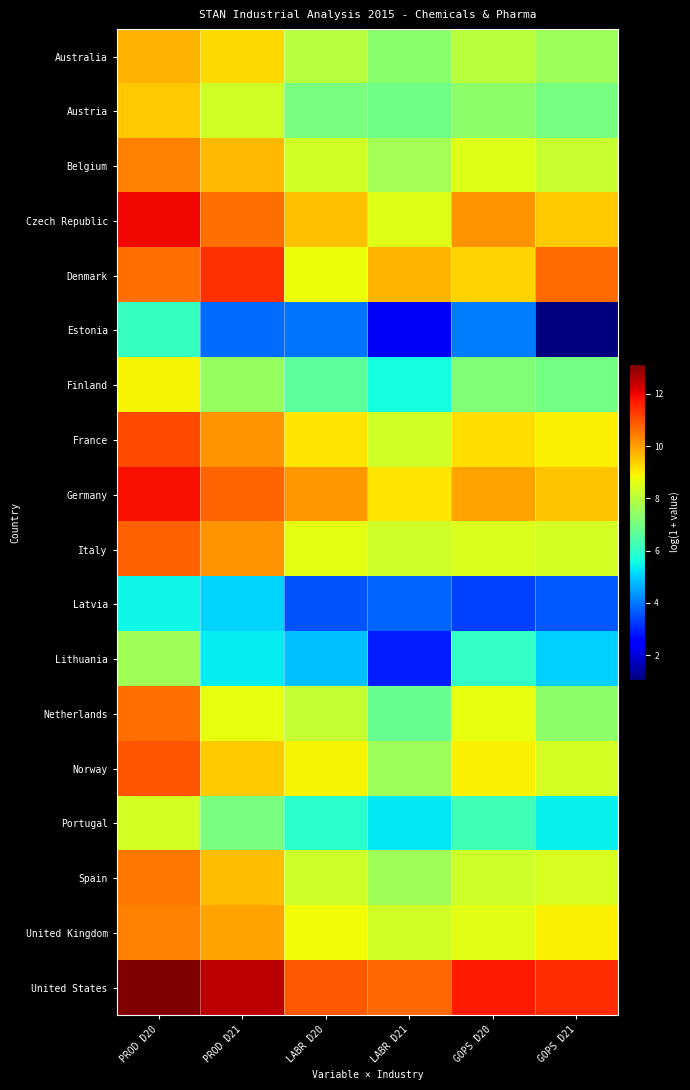

Reading right to left, transcribe all the data shown in this chart.

Australia: GOPS D21=7.6	GOPS D20=8.0	LABR D21=7.3	LABR D20=8.0	PROD D21=9.3	PROD D20=9.8
Austria: GOPS D21=7.0	GOPS D20=7.3	LABR D21=6.9	LABR D20=7.1	PROD D21=8.4	PROD D20=9.5
Belgium: GOPS D21=8.2	GOPS D20=8.5	LABR D21=7.7	LABR D20=8.3	PROD D21=9.7	PROD D20=10.4
Czech Republic: GOPS D21=9.5	GOPS D20=10.2	LABR D21=8.5	LABR D20=9.6	PROD D21=10.6	PROD D20=12.0
Denmark: GOPS D21=10.7	GOPS D20=9.4	LABR D21=9.7	LABR D20=8.8	PROD D21=11.4	PROD D20=10.6
Estonia: GOPS D21=1.0	GOPS D20=4.0	LABR D21=2.3	LABR D20=3.9	PROD D21=3.8	PROD D20=6.1
Finland: GOPS D21=7.0	GOPS D20=7.1	LABR D21=5.6	LABR D20=6.7	PROD D21=7.5	PROD D20=8.9
France: GOPS D21=9.0	GOPS D20=9.2	LABR D21=8.3	LABR D20=9.1	PROD D21=10.2	PROD D20=11.1
Germany: GOPS D21=9.5	GOPS D20=10.0	LABR D21=9.1	LABR D20=10.1	PROD D21=10.7	PROD D20=11.8
Italy: GOPS D21=8.4	GOPS D20=8.5	LABR D21=8.3	LABR D20=8.7	PROD D21=10.1	PROD D20=10.8
Latvia: GOPS D21=3.6	GOPS D20=3.3	LABR D21=3.7	LABR D20=3.5	PROD D21=5.1	PROD D20=5.5
Lithuania: GOPS D21=5.0	GOPS D20=6.0	LABR D21=2.9	LABR D20=4.8	PROD D21=5.4	PROD D20=7.6
Netherlands: GOPS D21=7.3	GOPS D20=8.7	LABR D21=6.8	LABR D20=8.2	PROD D21=8.7	PROD D20=10.6
Norway: GOPS D21=8.4	GOPS D20=9.0	LABR D21=7.6	LABR D20=8.9	PROD D21=9.4	PROD D20=10.9
Portugal: GOPS D21=5.4	GOPS D20=6.2	LABR D21=5.3	LABR D20=5.9	PROD D21=7.1	PROD D20=8.4
Spain: GOPS D21=8.5	GOPS D20=8.3	LABR D21=7.7	LABR D20=8.3	PROD D21=9.6	PROD D20=10.5
United Kingdom: GOPS D21=9.0	GOPS D20=8.6	LABR D21=8.3	LABR D20=8.8	PROD D21=10.0	PROD D20=10.4
United States: GOPS D21=11.5	GOPS D20=11.7	LABR D21=10.7	LABR D20=10.9	PROD D21=12.5	PROD D20=13.2